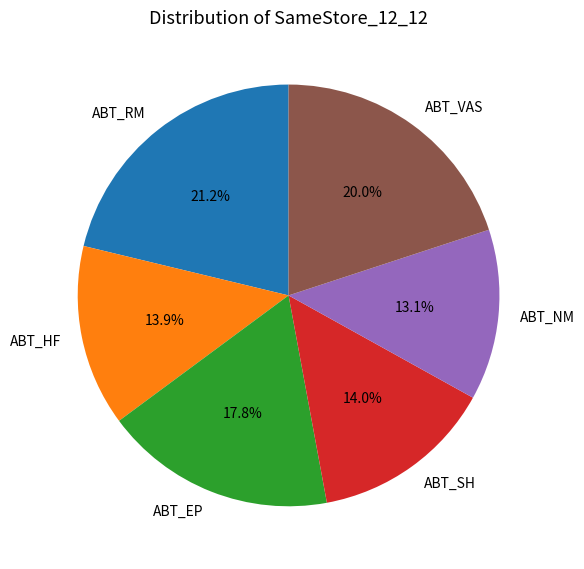

Which category has the biggest portion of the pie?

ABT_RM